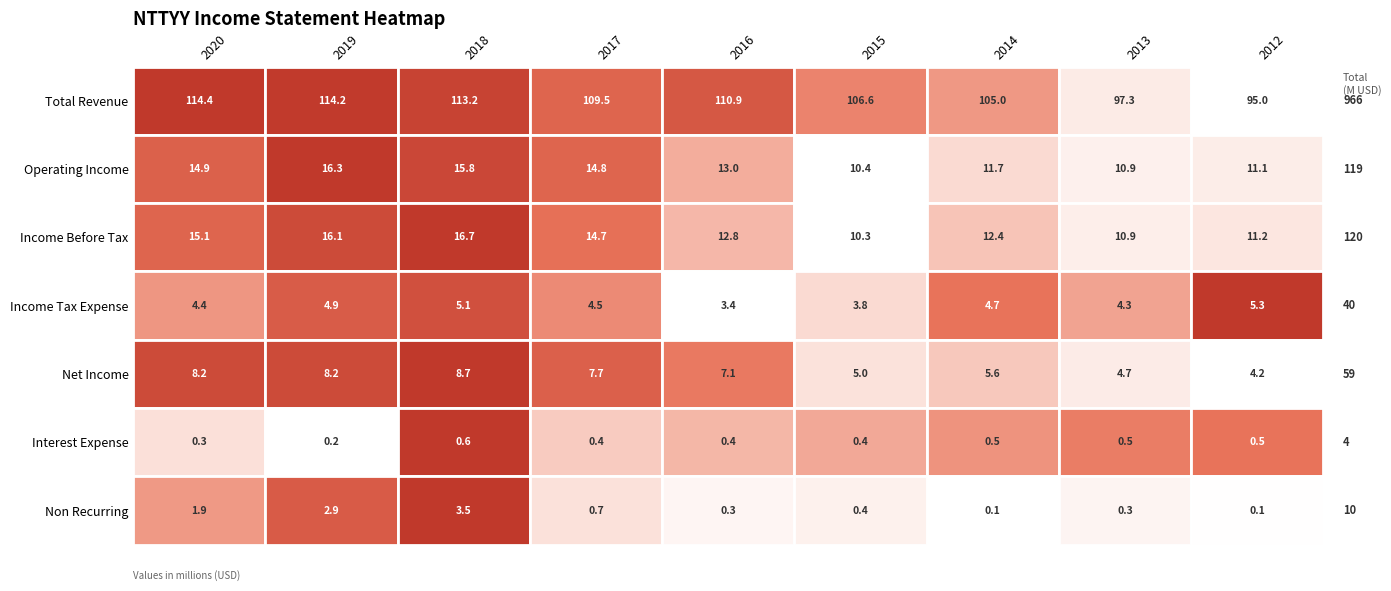

Reading right to left, list all the values displayed in this chart.

Total Revenue: 94986600	97269700	104990900	106626000	110909000	109467700	113226400	114165300	114353400
Operating Income: 11055600	10925900	11663200	10422700	12955700	14797400	15770800	16271500	14945300
Income Before Tax: 11203500	10886600	12437200	10250300	12774200	14681900	16726000	16066600	15089100
Income Tax Expense: 5313600	4308200	4675700	3818500	3409900	4501000	5055400	4925200	4409000
Net Income: 4228000	4744400	5626400	4978600	7089700	7689200	8682000	8212300	8219500
Interest Expense: 509200	493900	458200	423000	400400	362900	641900	244300	316200
Non Recurring: 135800	334100	114600	405600	314400	709700	3549900	2875400	1876100